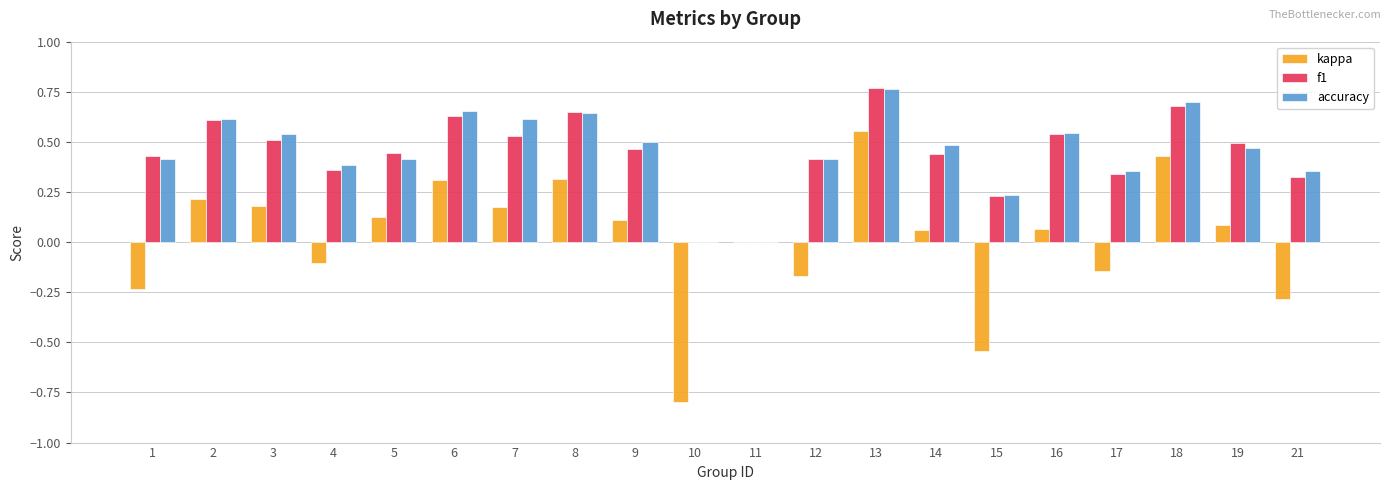

At which category is the sum across all series the highest?

13